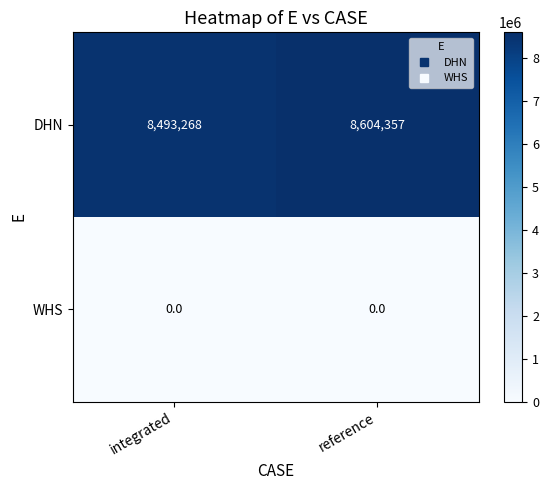

What is the difference between the maximum and minimum values in the DHN series?

111089